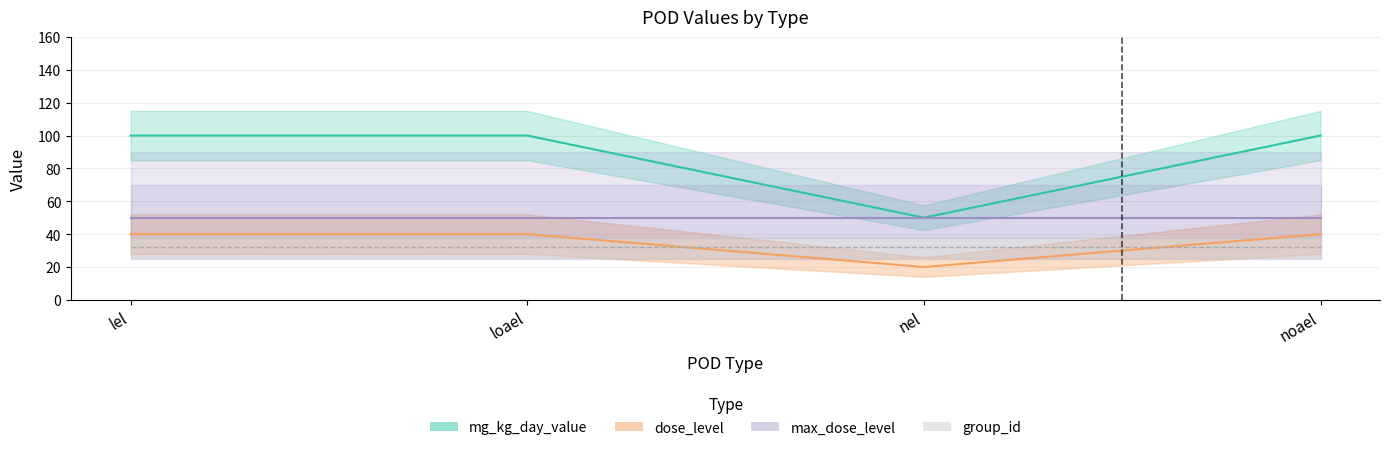

What is the value of the dose_level point at the 1st from the left?

40